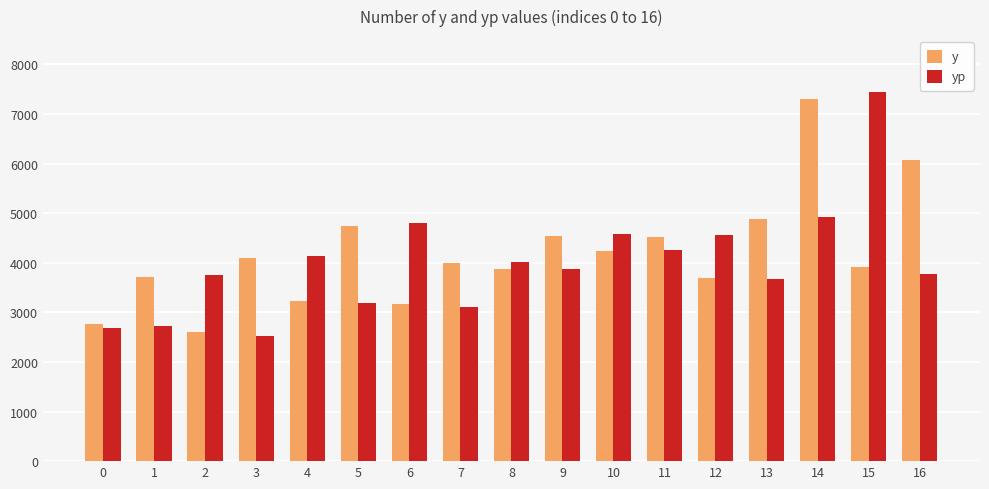

The y series shows 1420.1 at 6. True or false?

False